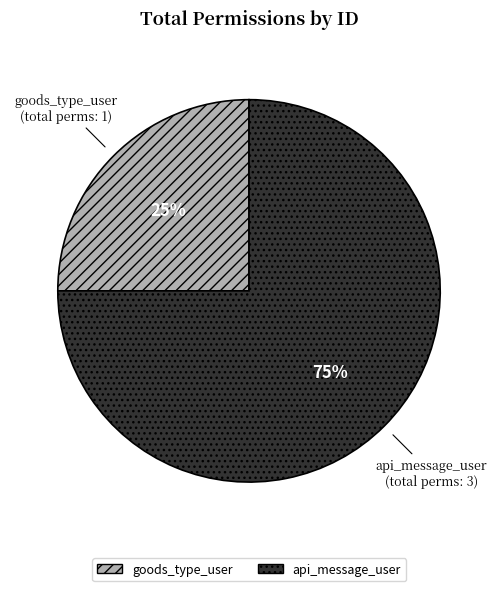

Between api_message_user and goods_type_user, which is larger?

api_message_user